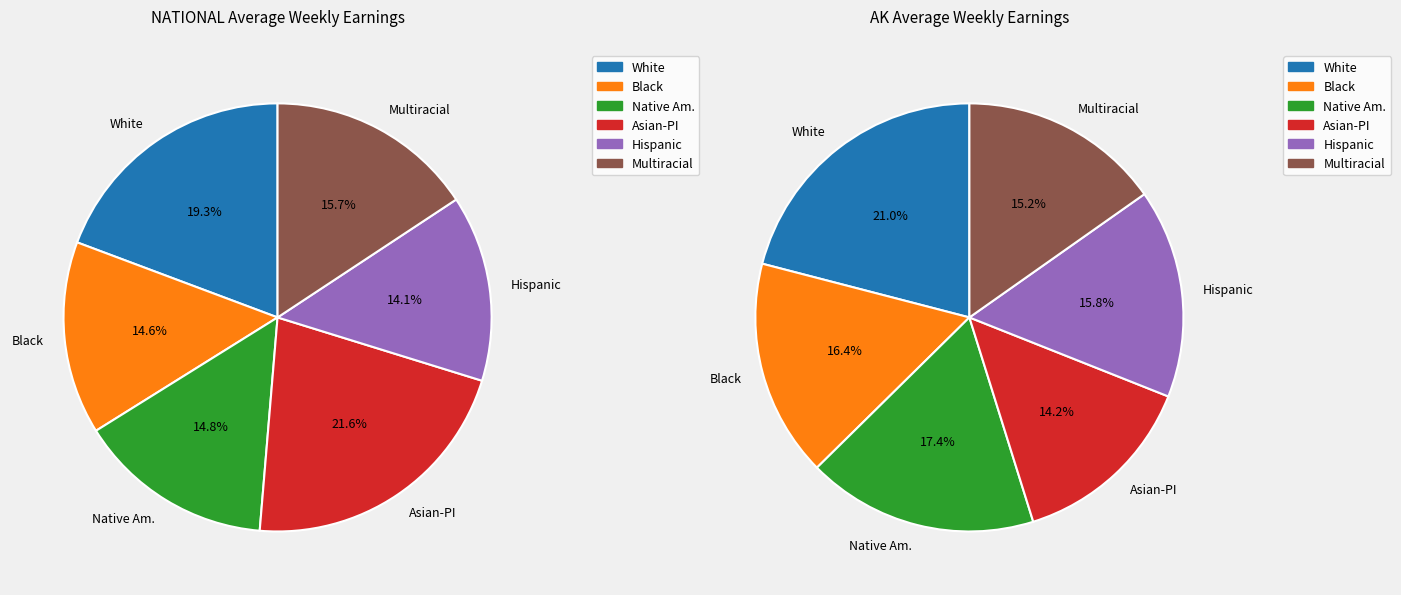

To the nearest percent, what portion does 2 represent?

15%